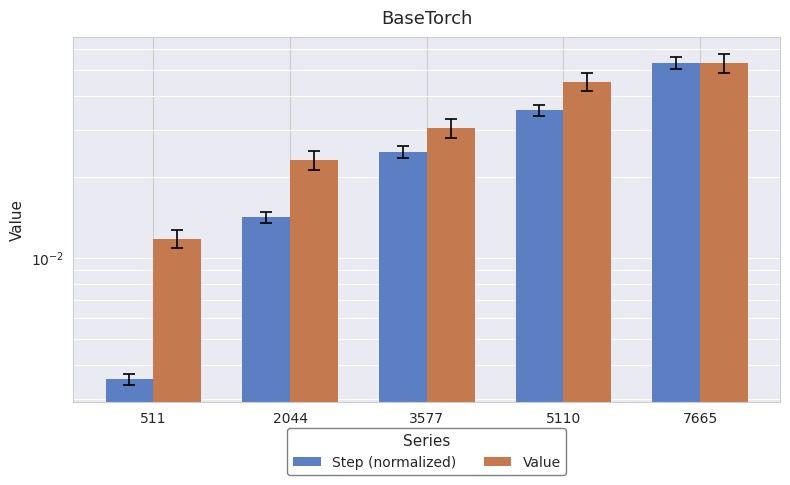

Which series has the widest spread of values?

Step (normalized)